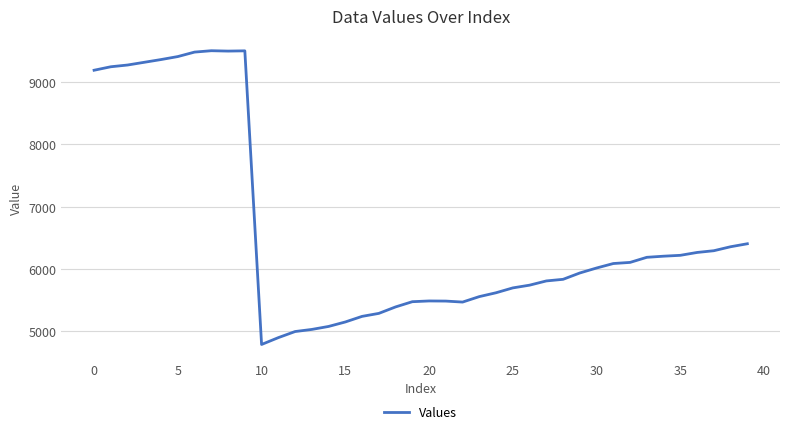

What is the difference between the maximum and minimum values?

4725